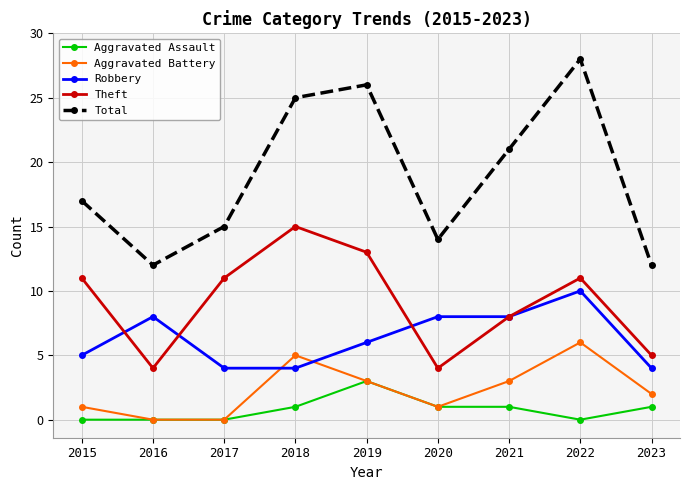

How many lines are shown in the chart?

5